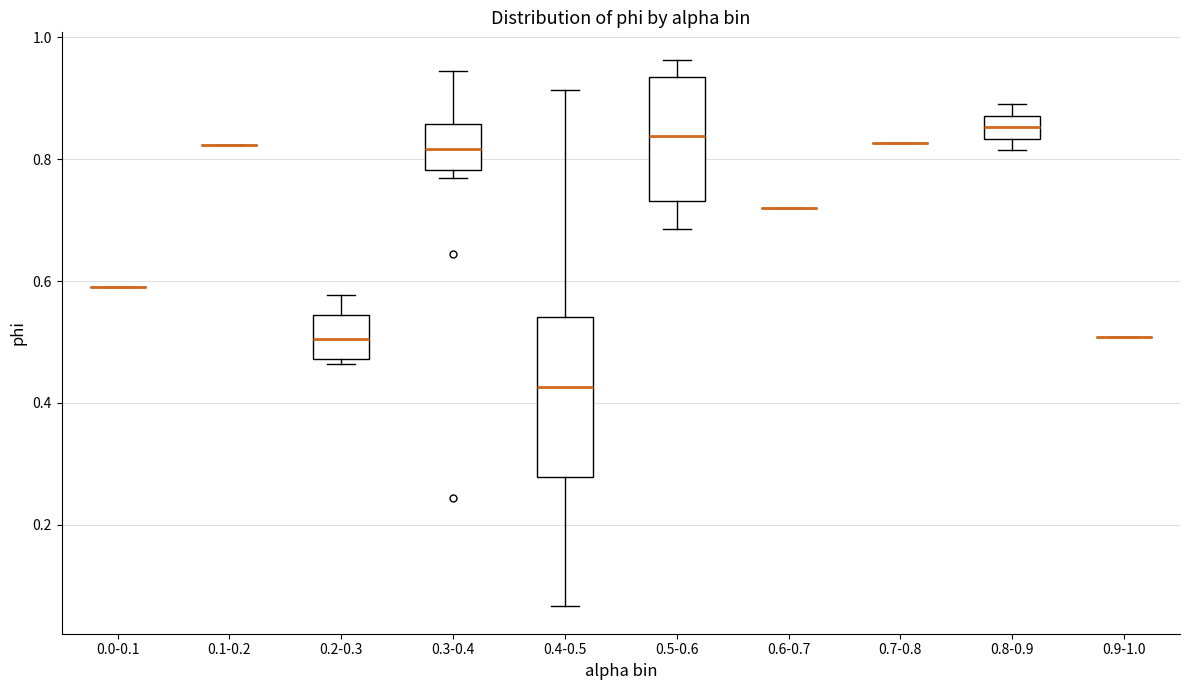

Reading left to right, transcribe this box plot: for each box, give where its median line is, the range the box spans, and where its two whiskers end, as read against the y-axis. The values are not printed on the chart, so give them approximately, as read against the axis.

0.0-0.1: box collapsed to a line at 0.60, whiskers 0.60 to 0.60
0.1-0.2: box collapsed to a line at 0.82, whiskers 0.82 to 0.82
0.2-0.3: median 0.50, box 0.48 to 0.54, whiskers 0.46 to 0.58
0.3-0.4: median 0.82, box 0.78 to 0.86, whiskers 0.76 to 0.94
0.4-0.5: median 0.42, box 0.28 to 0.54, whiskers 0.06 to 0.92
0.5-0.6: median 0.84, box 0.74 to 0.94, whiskers 0.68 to 0.96
0.6-0.7: box collapsed to a line at 0.72, whiskers 0.72 to 0.72
0.7-0.8: box collapsed to a line at 0.82, whiskers 0.82 to 0.82
0.8-0.9: median 0.86, box 0.84 to 0.88, whiskers 0.82 to 0.90
0.9-1.0: box collapsed to a line at 0.50, whiskers 0.50 to 0.50